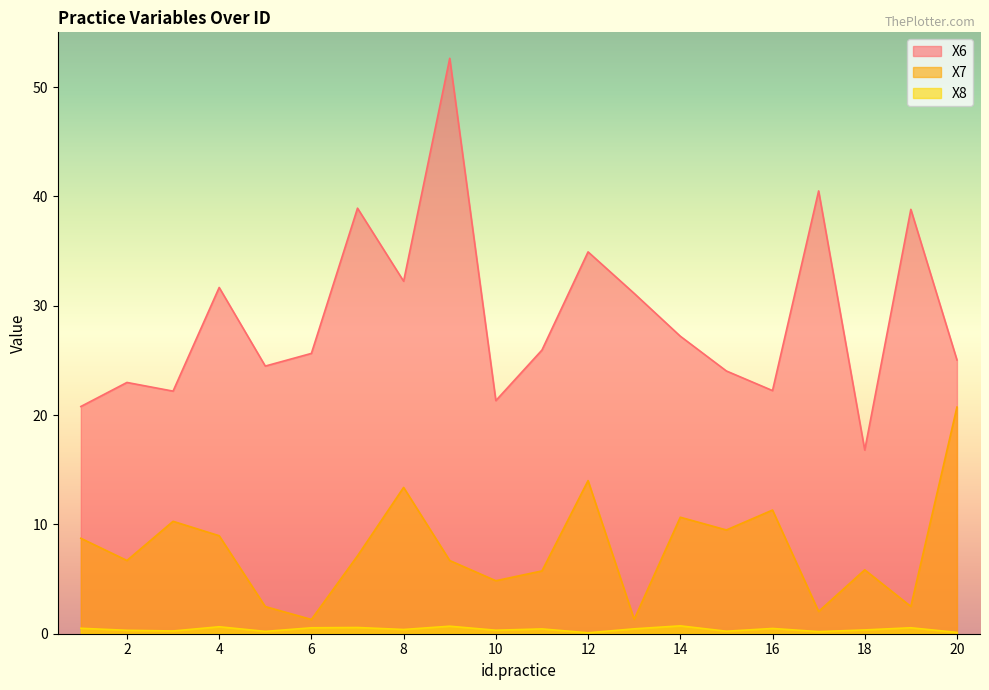

How many lines are shown in the chart?

3